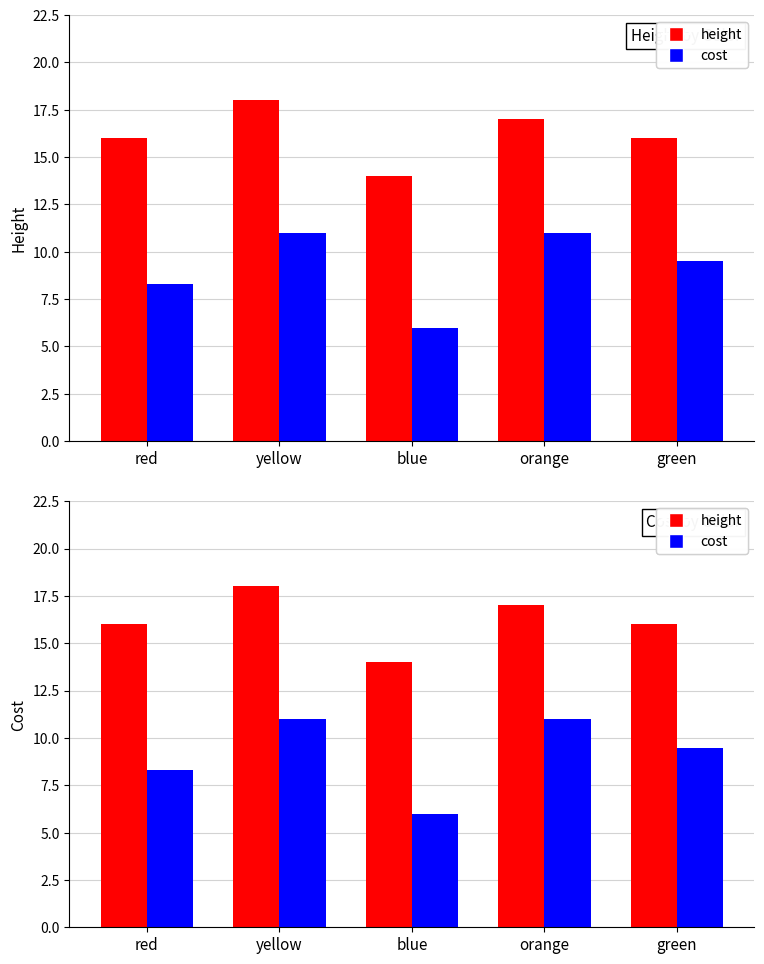

What position from the left is red?

1